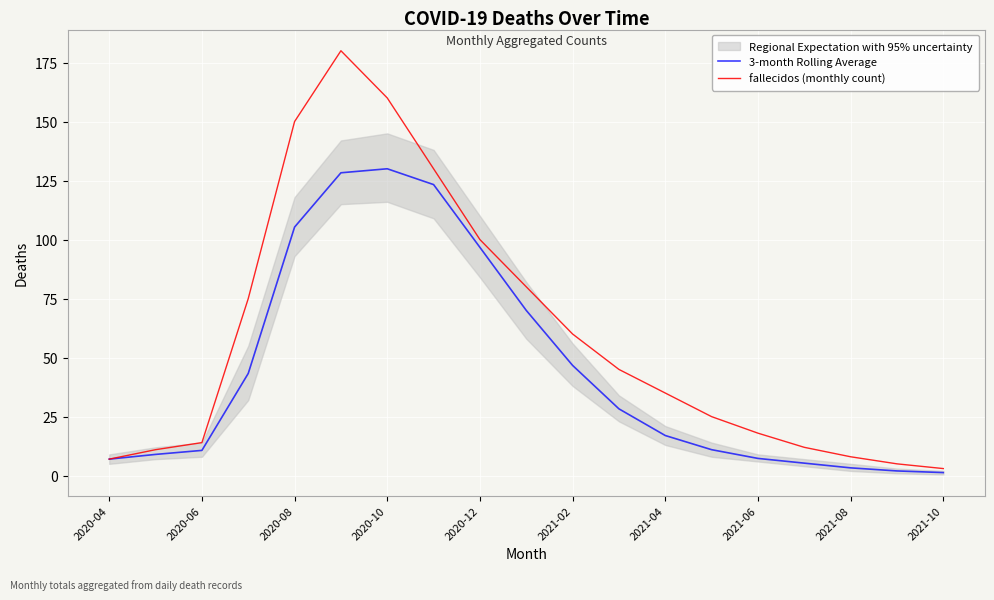

What is the spread (max minus min) of values at 13?

14.0